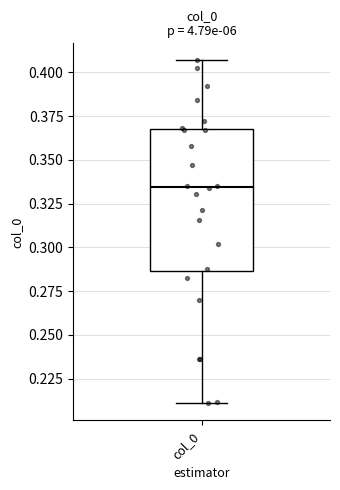

Read this box plot against the y-axis: the position of the median line, the range covered by the box, and the ends of both whiskers. The values are not printed on the chart, so give them approximately, as read against the axis.

median 0.335, box 0.285 to 0.365, whiskers 0.210 to 0.405